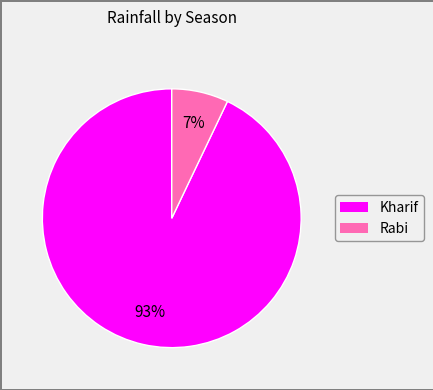

Is there any slice that represents more than half of the pie?

Yes